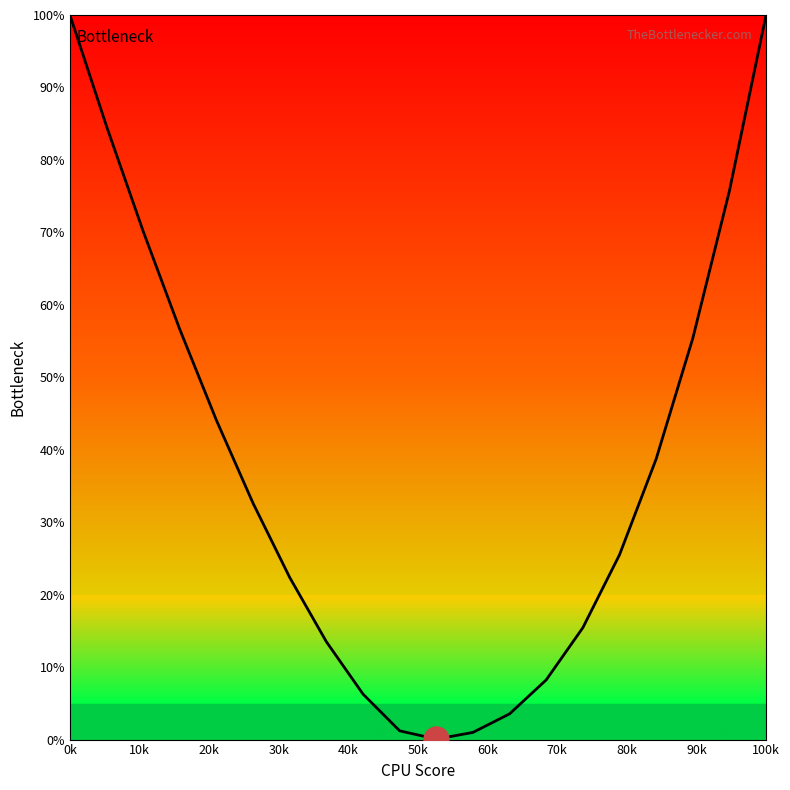

What is the difference between the maximum and minimum values?

99.9